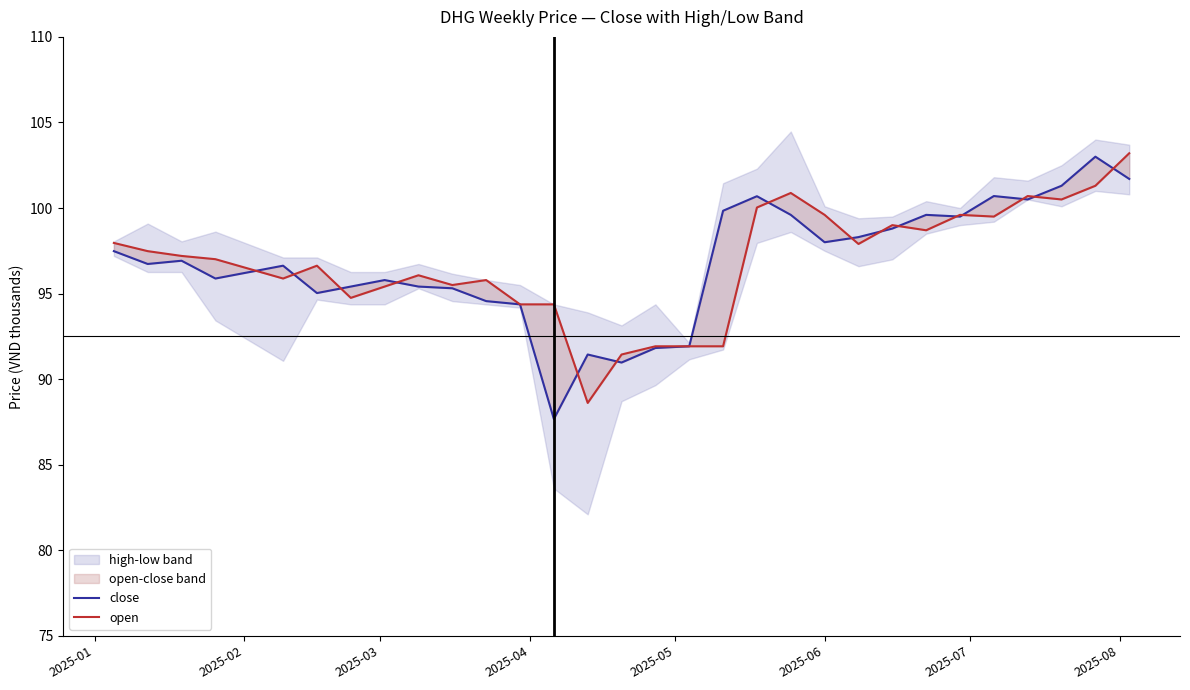

List the series in order of their overall mean, lowest first.

close, open